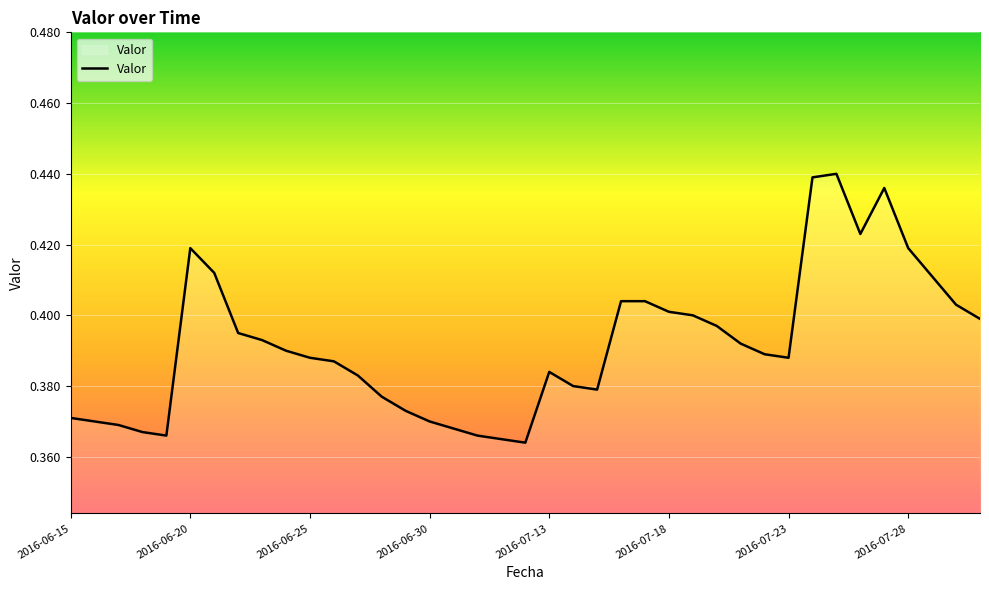

Which label corresponds to the largest value in the chart?

2016-07-25